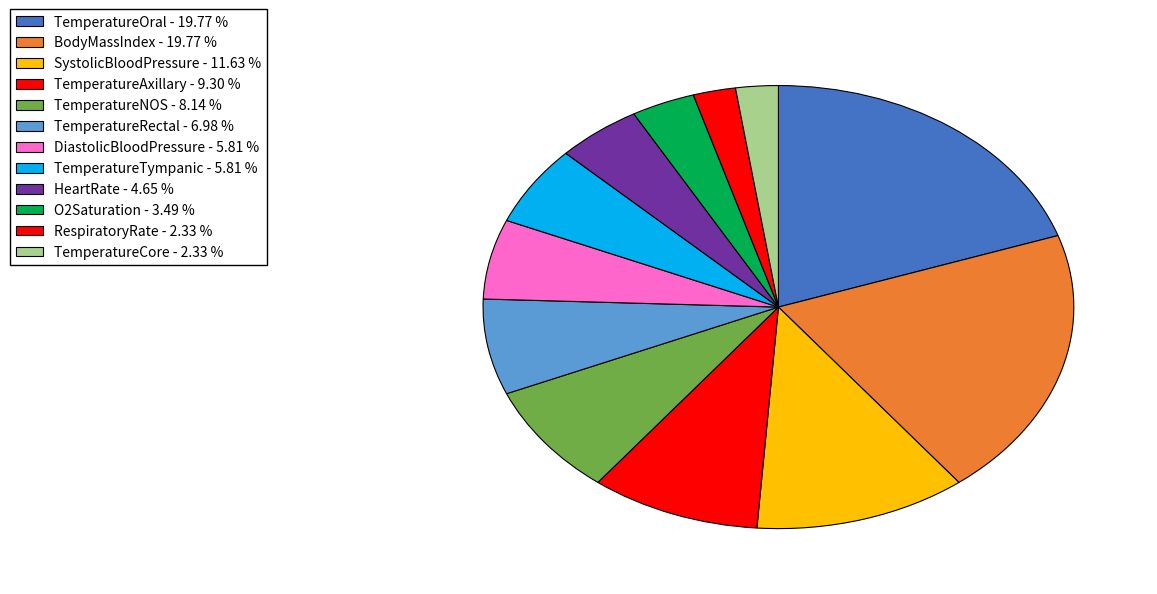

Count the number of slices in the pie.

12